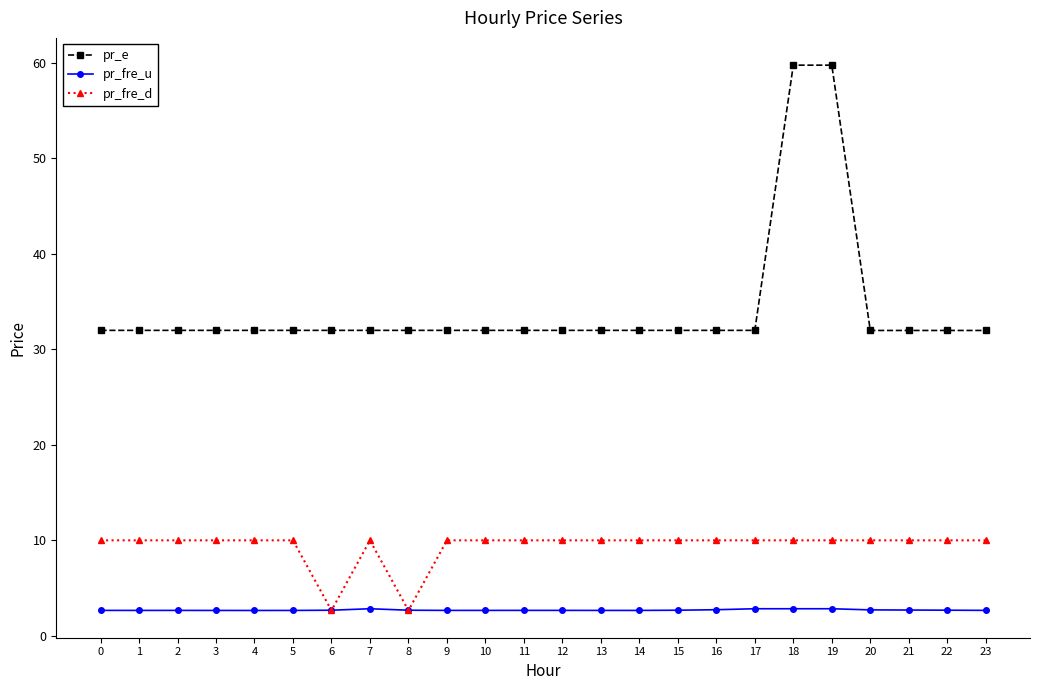

What is the value of the pr_fre_u point at the 15th from the left?

2.7